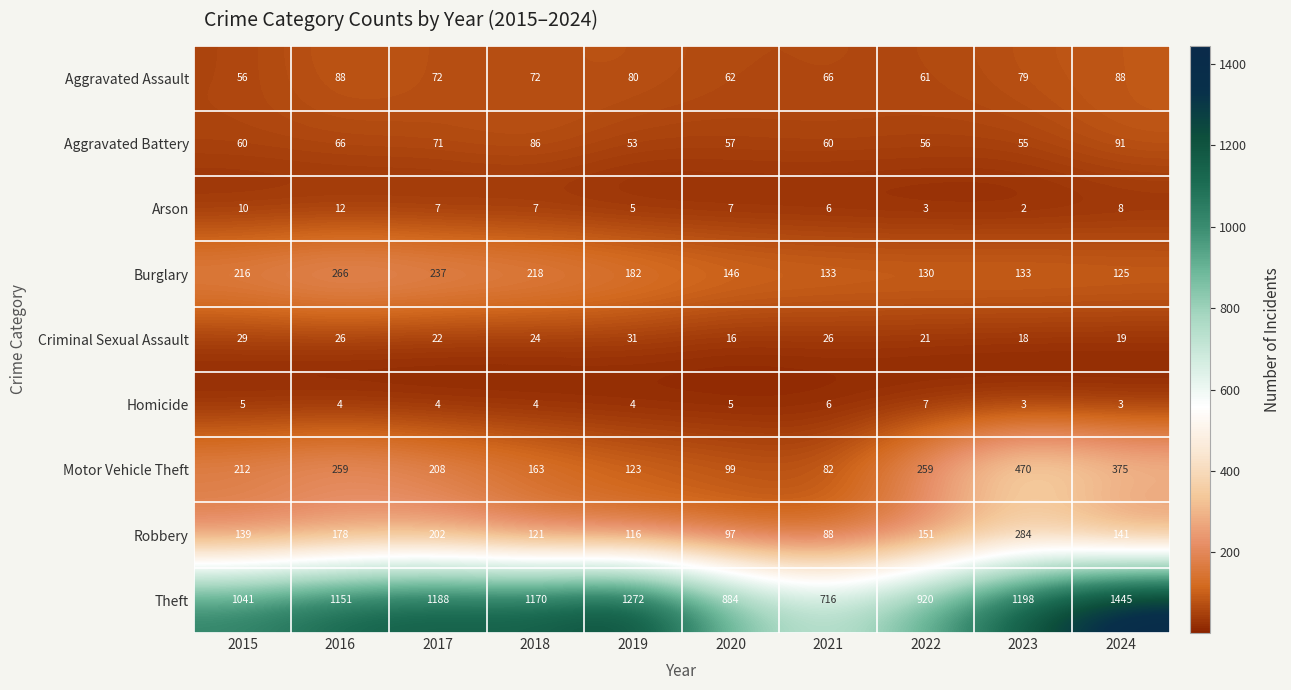

List the series in order of their peak value, lowest first.

Homicide, Arson, Criminal Sexual Assault, Aggravated Assault, Aggravated Battery, Burglary, Robbery, Motor Vehicle Theft, Theft